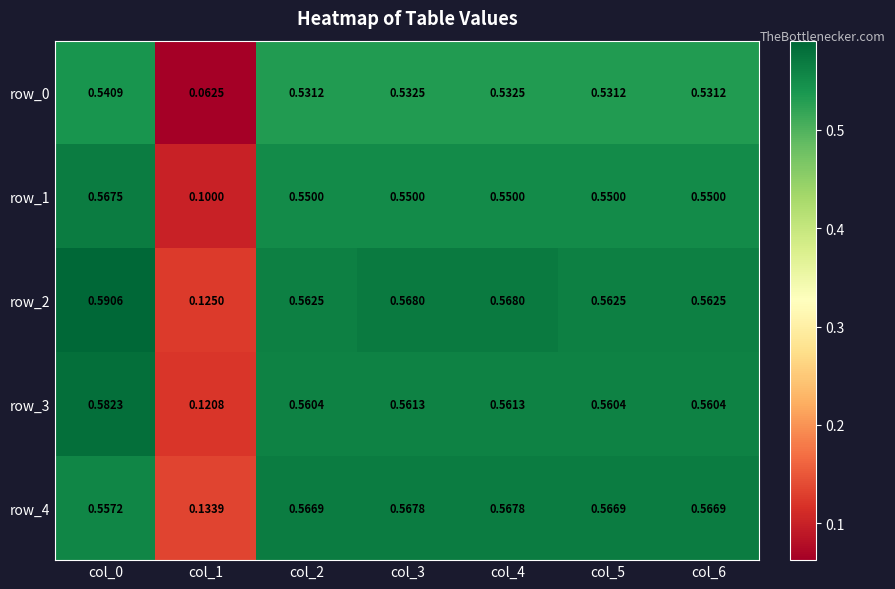

Is it true that row_2 equals 0.6 at col_5?

True